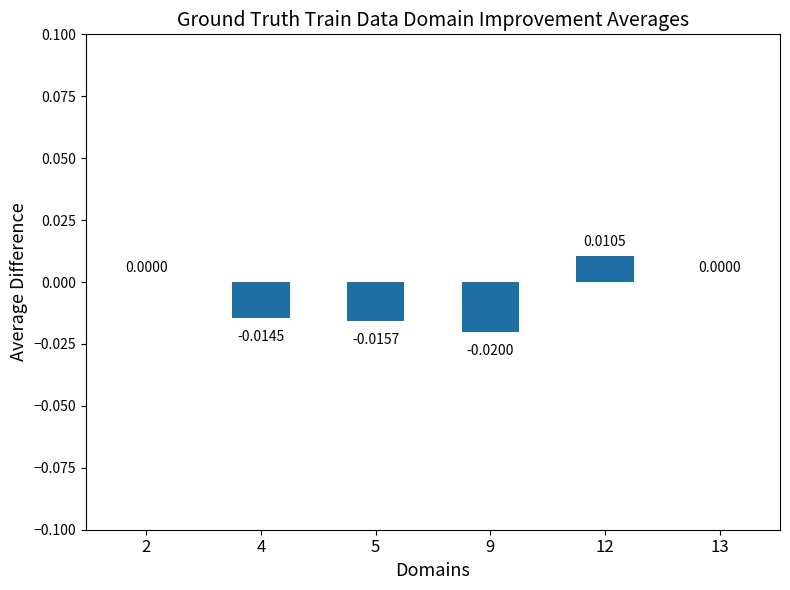

Between 5 and 4, which is larger?

4